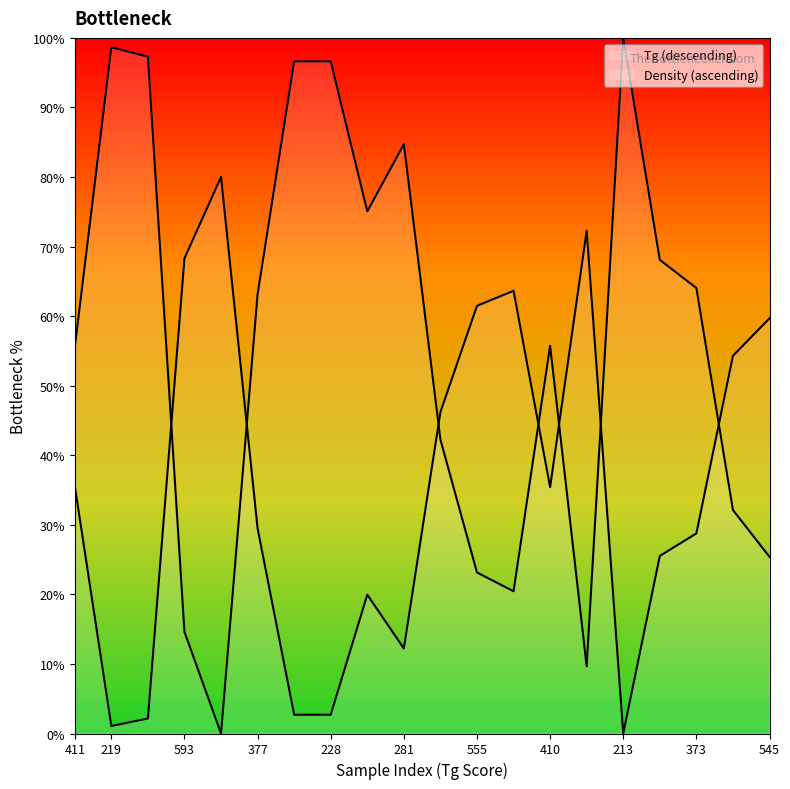

How many lines are shown in the chart?

2